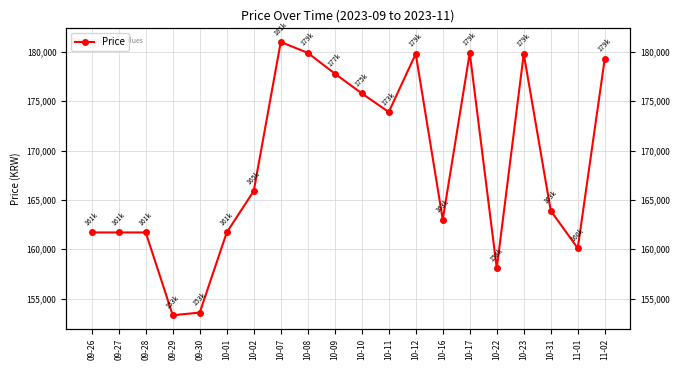

List the labels in order of value, largest first.

10-07, 10-08, 10-17, 10-12, 10-23, 11-02, 10-09, 10-10, 10-11, 10-02, 10-31, 10-16, 09-26, 09-27, 09-28, 10-01, 11-01, 10-22, 09-30, 09-29